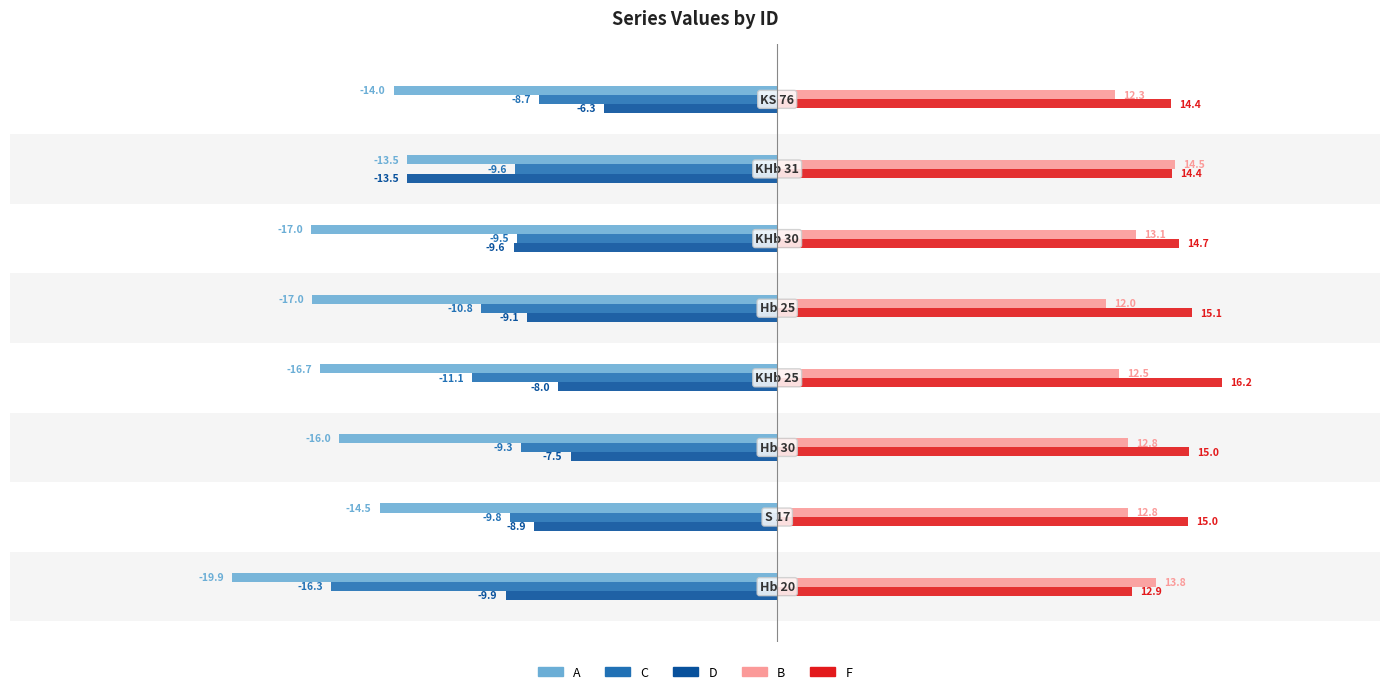

What are all the series names shown in the legend?

A, C, D, B, F